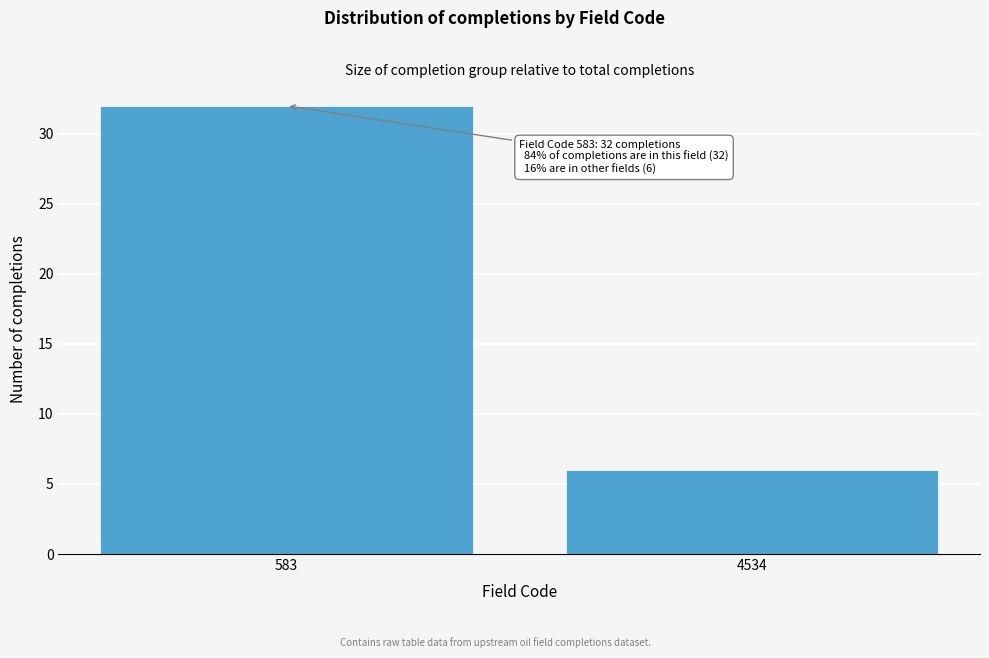

Reading right to left, list all the values displayed in this chart.

4534=6	583=32